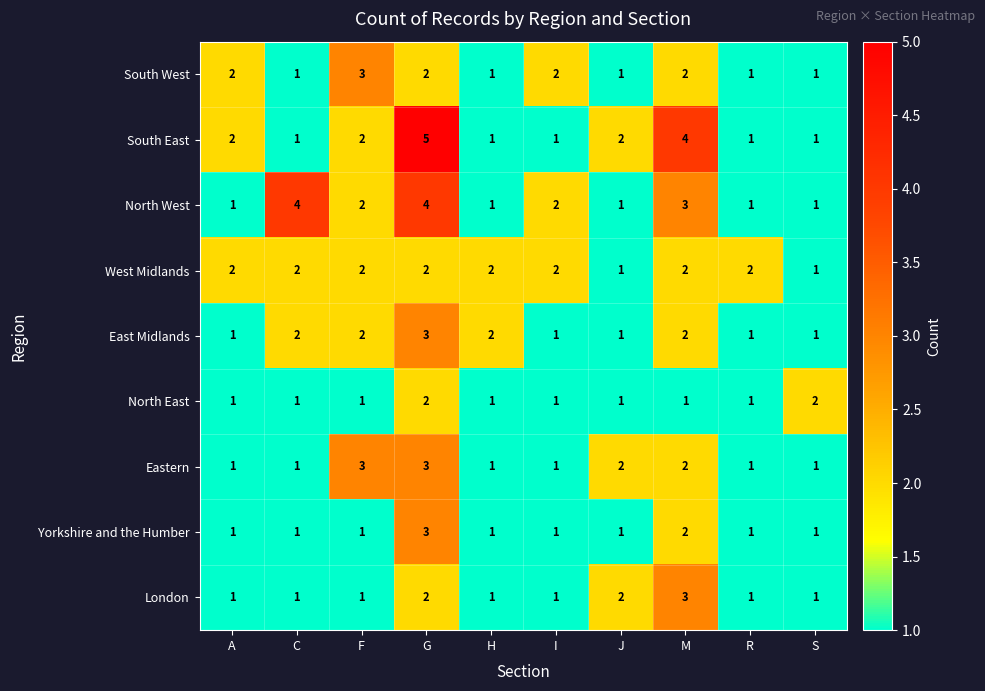

Count the East Midlands values in the range 1 to 2.

9